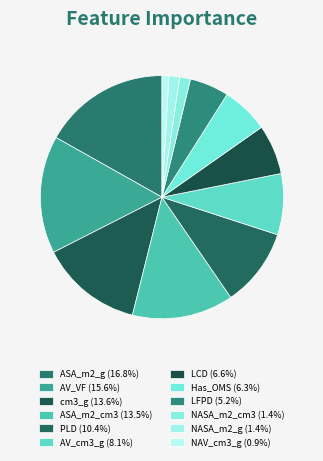

Which slice is the smallest?

NAV_cm3_g